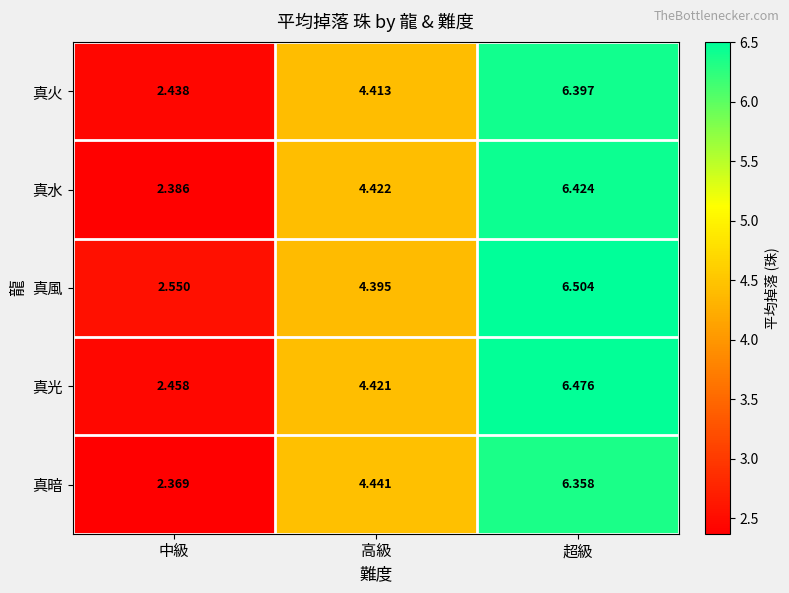

Where does the 真光 series first go above 4?

高級